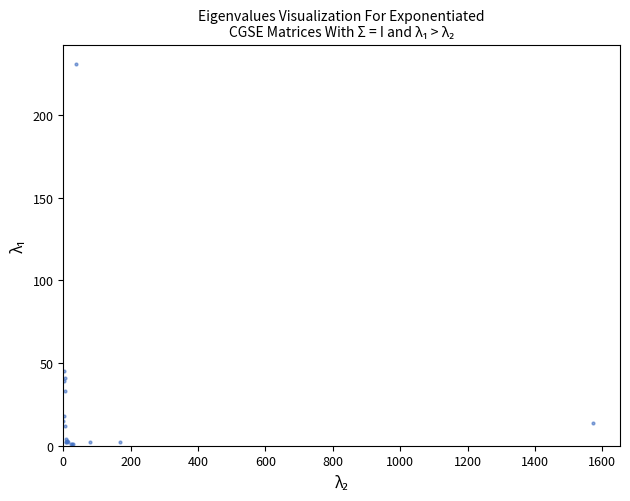

What Y value in the scatter plot is closest to 116?

45